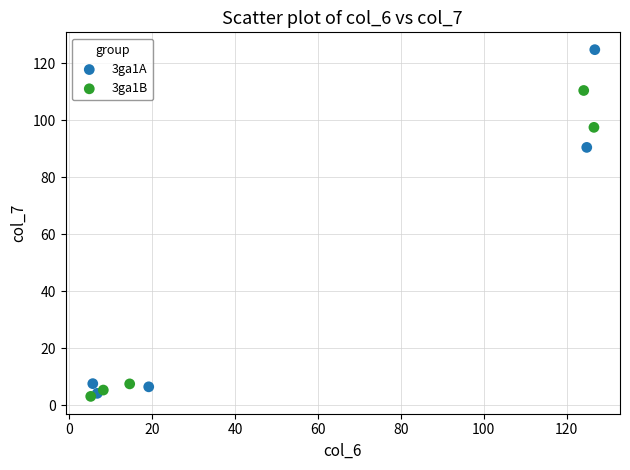

What are all the series names shown in the legend?

3ga1A, 3ga1B